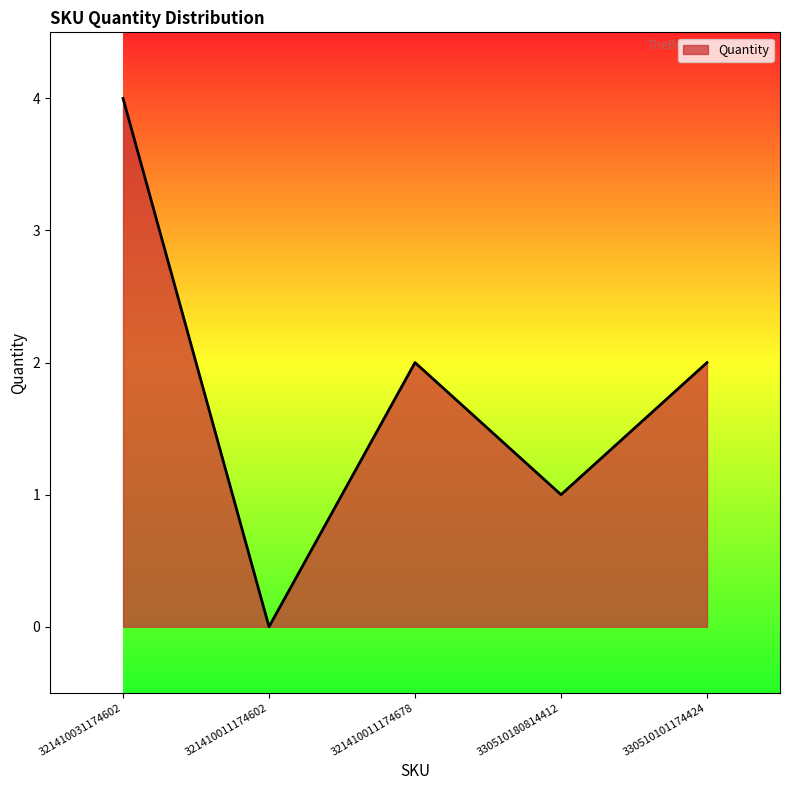

What is the approximate value at 321410031174602?

4